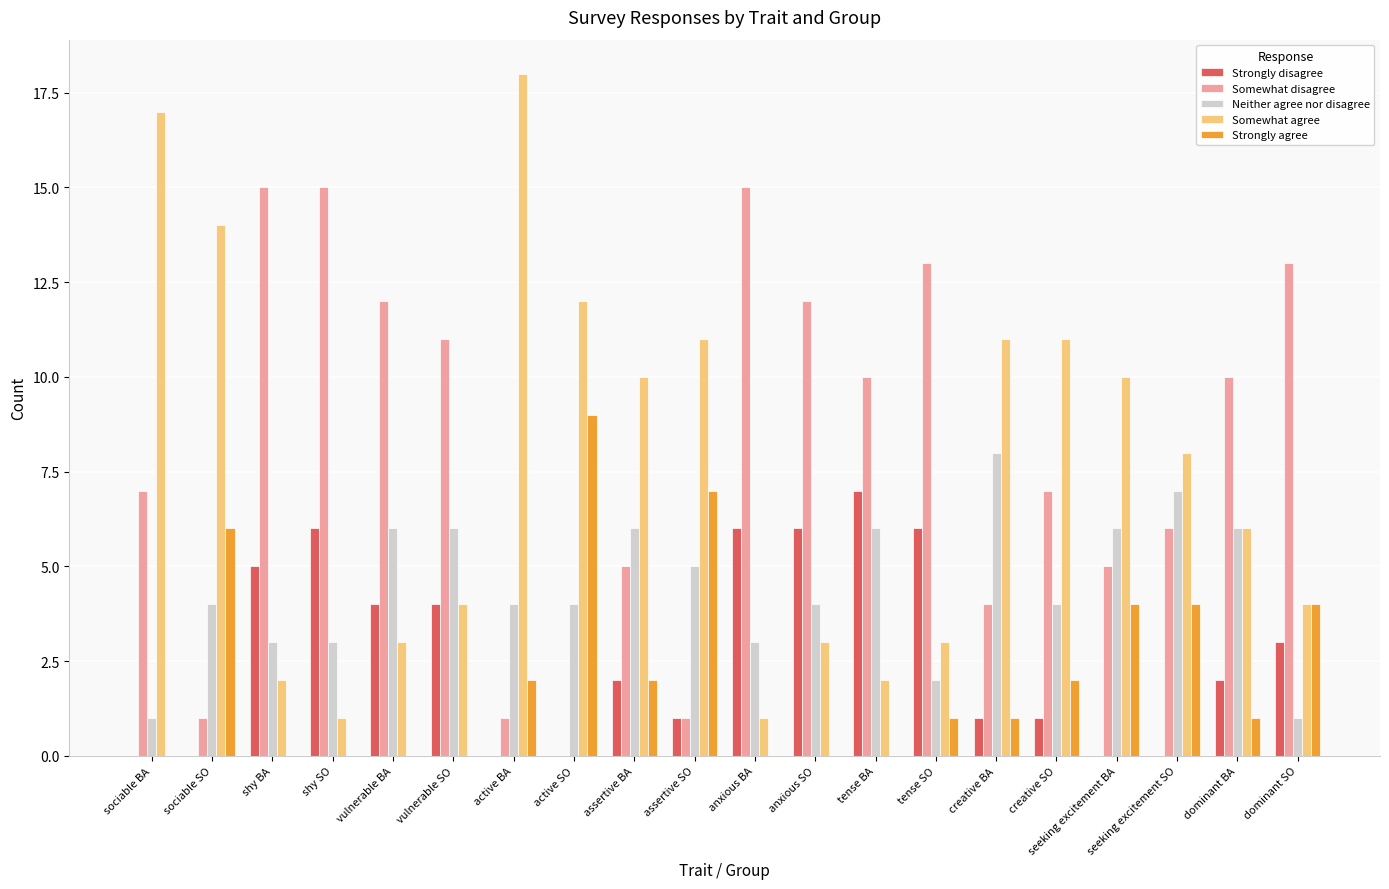

Between assertive SO and dominant BA, which series saw the biggest shift?

Somewhat disagree